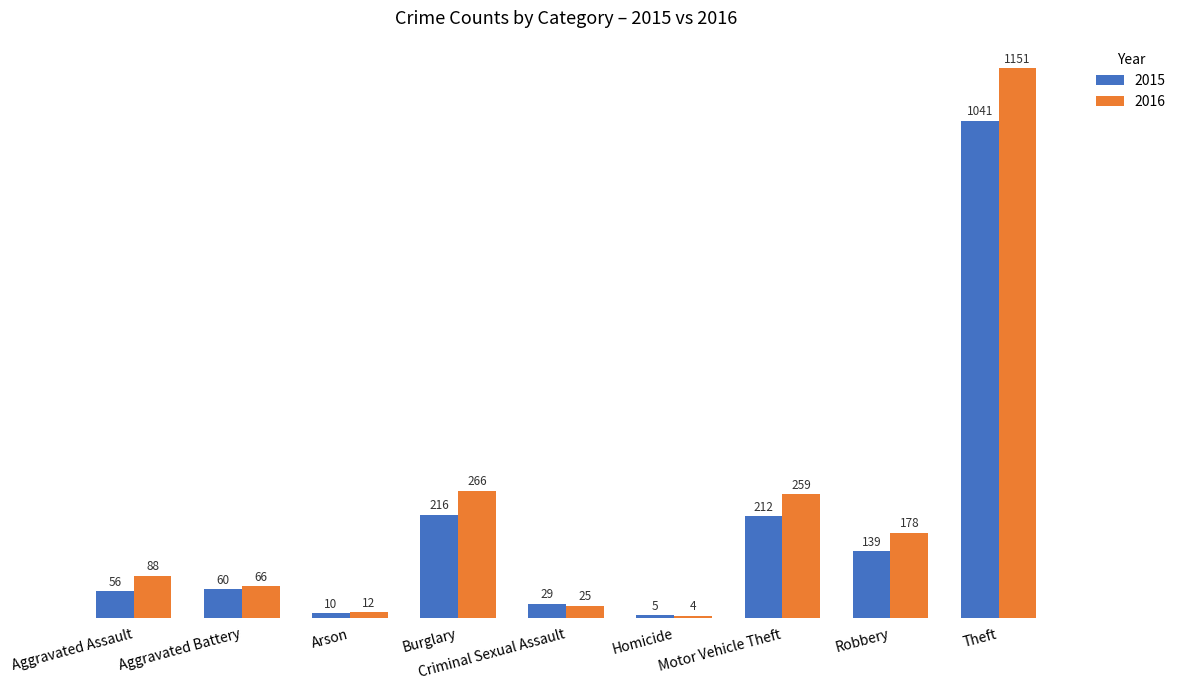

What is the value of the 2015 bar at the 6th from the left?

5